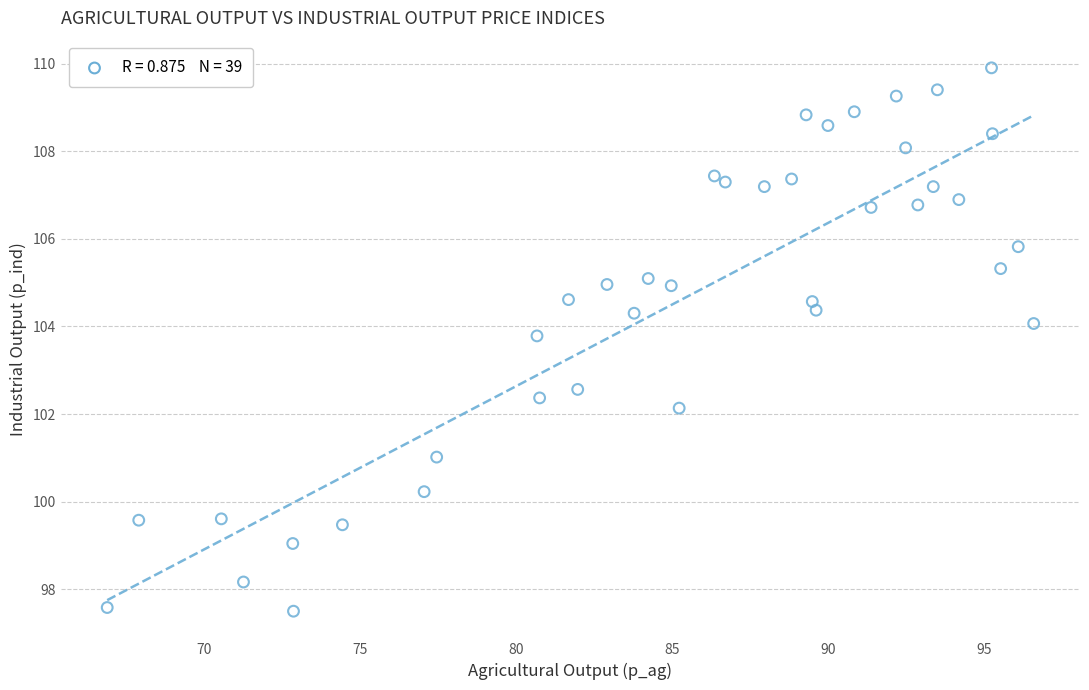

What is the range of X values (max minus min)?

29.7